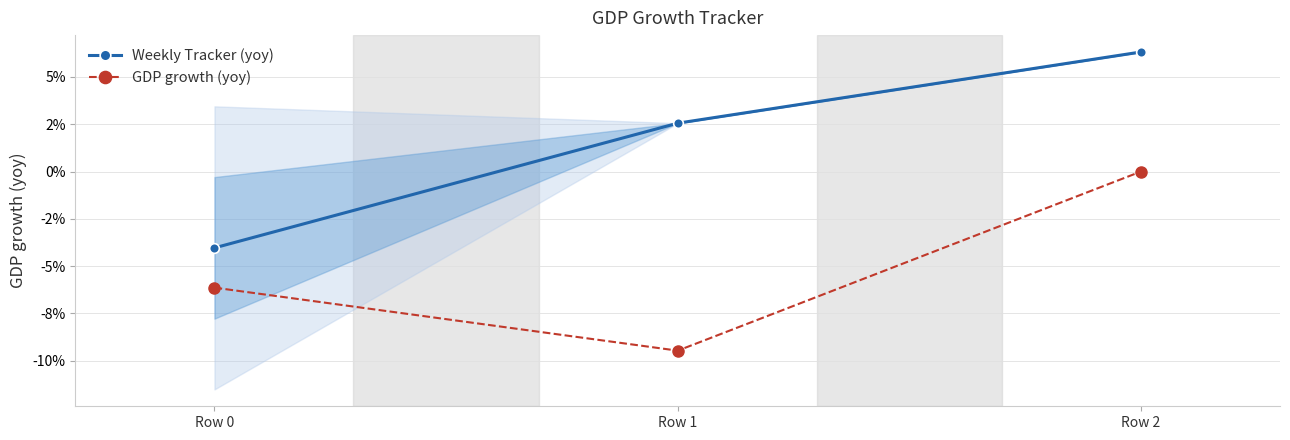

Is the value of GDP growth (yoy) at Row 2 greater than the value of Weekly Tracker (yoy) at Row 1?

No